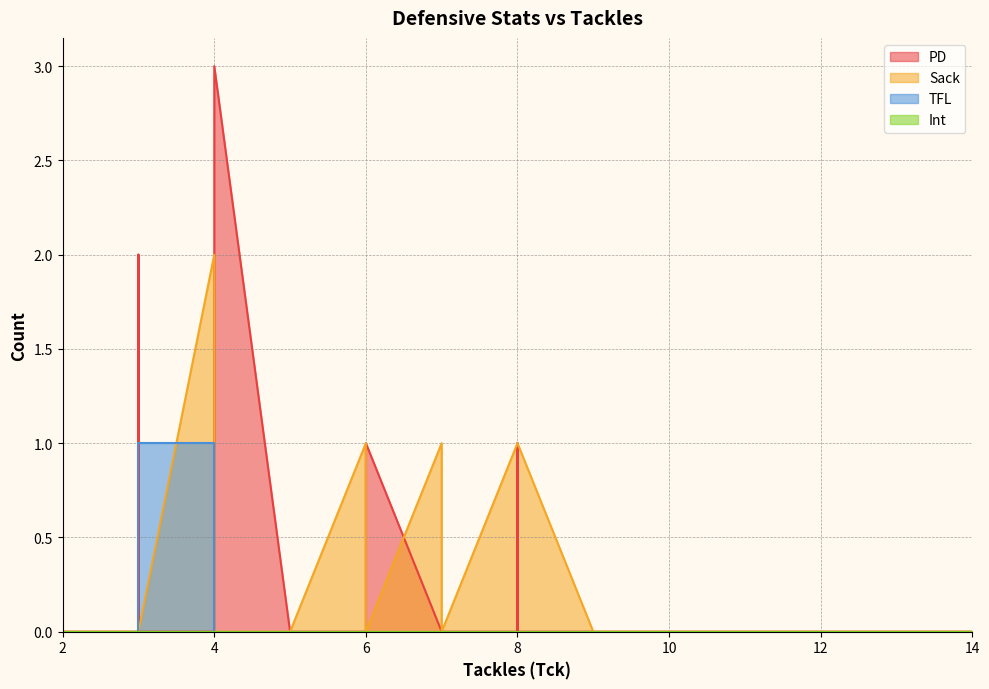

Which series has the largest range (max minus min)?

PD